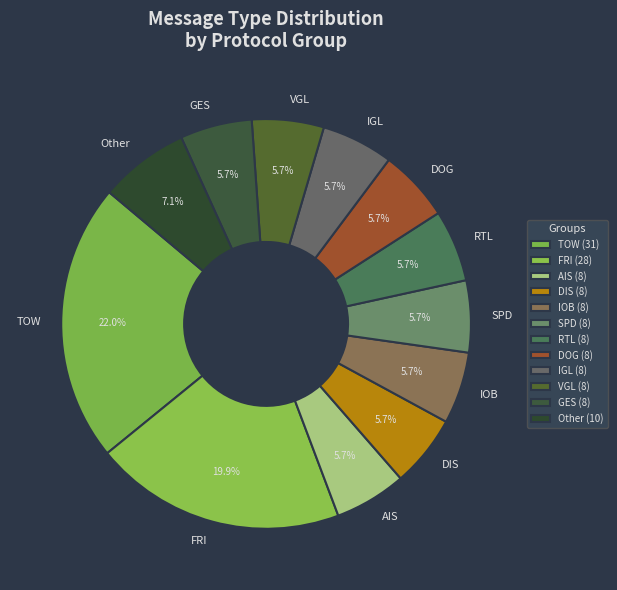

How much of the chart is everything except DIS?

94.3%